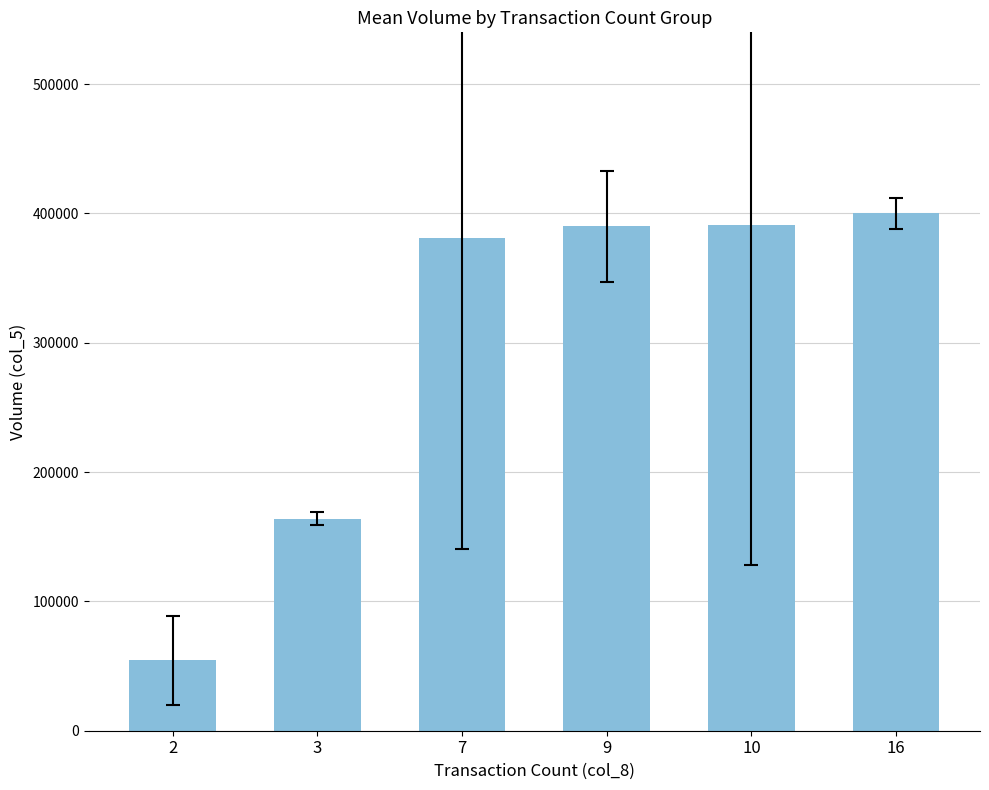

Does the chart contain stacked bars?

No